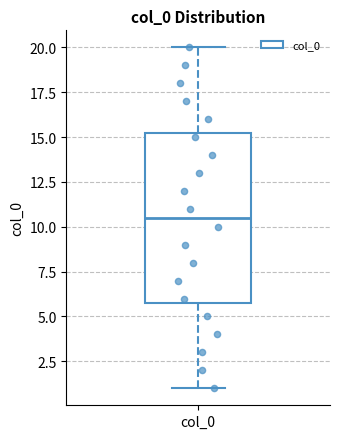

Read this box plot against the y-axis: the position of the median line, the range covered by the box, and the ends of both whiskers. The values are not printed on the chart, so give them approximately, as read against the axis.

median 10.5, box 6.0 to 15.5, whiskers 1.0 to 20.0